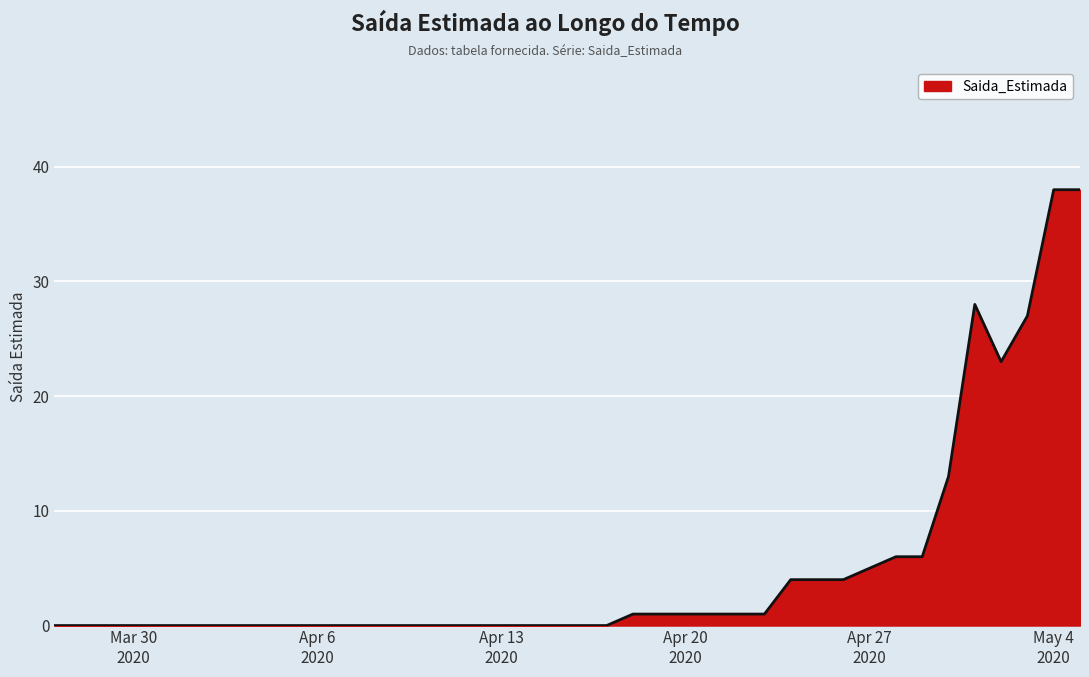

What is the difference between the maximum and minimum values?

38